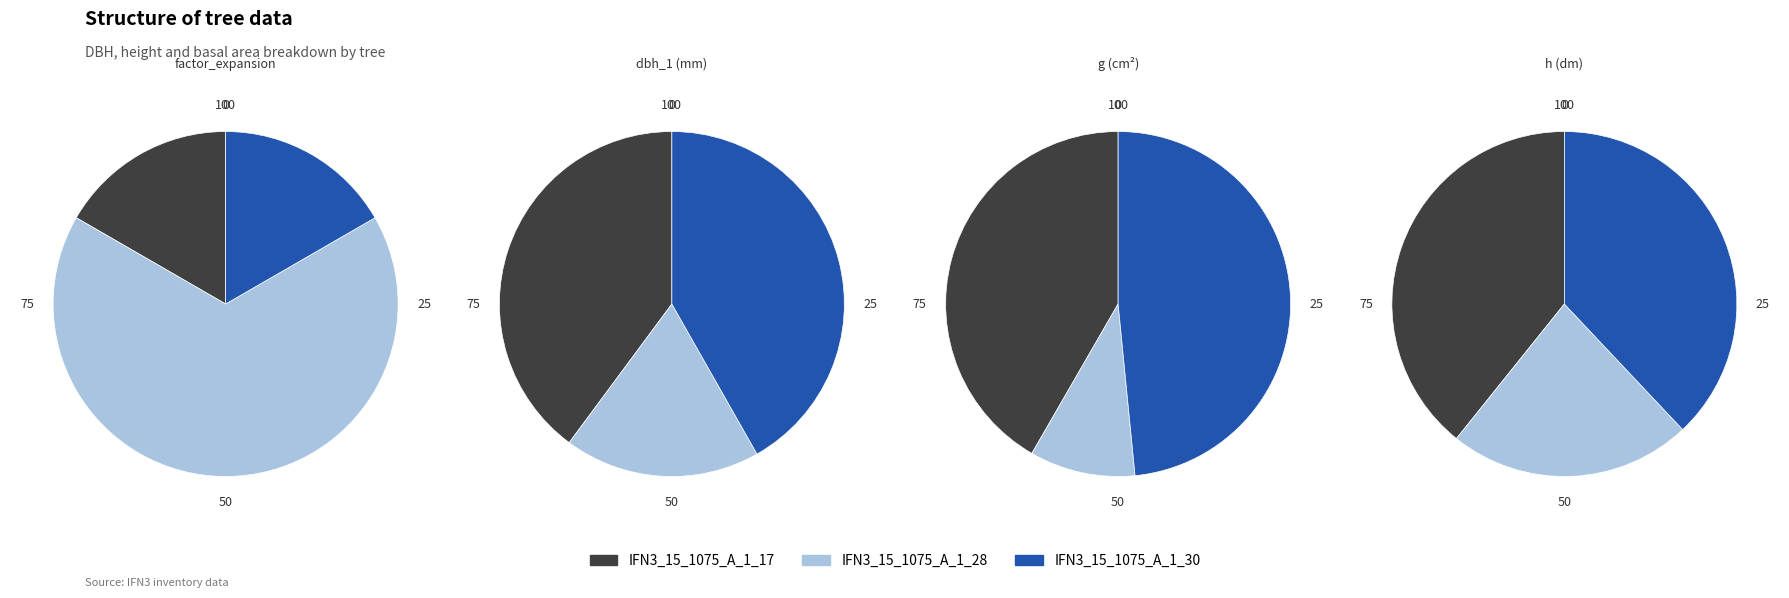

Is there a majority slice in this chart?

Yes